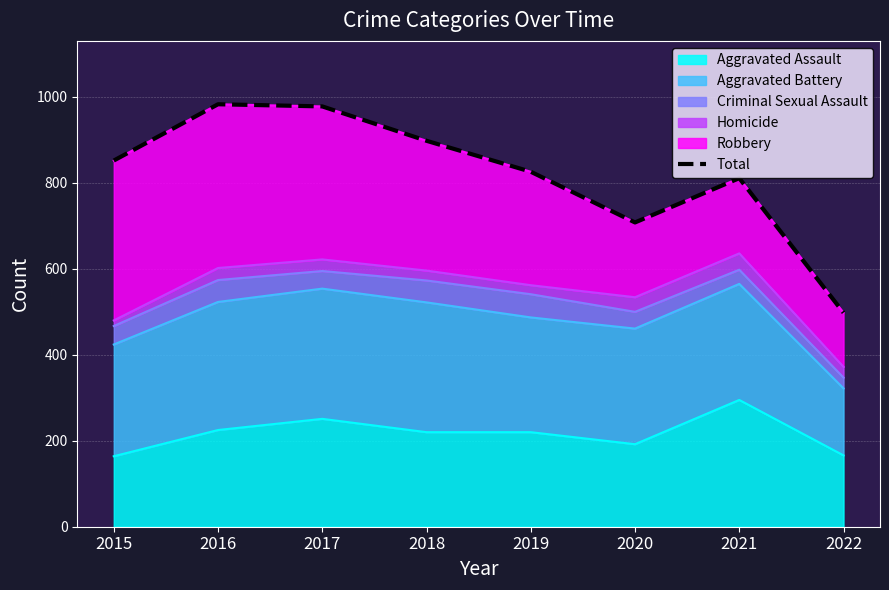

The chart shows a value of 277 at 2022. True or false?

False